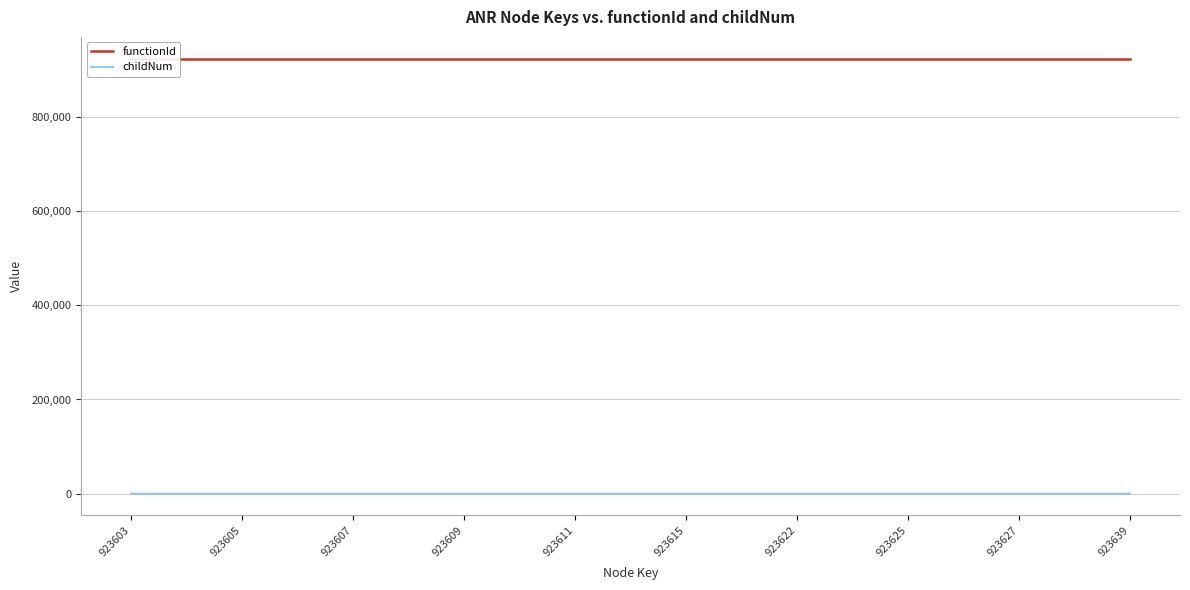

What is the value of the functionId point at the 19th from the left?

923602